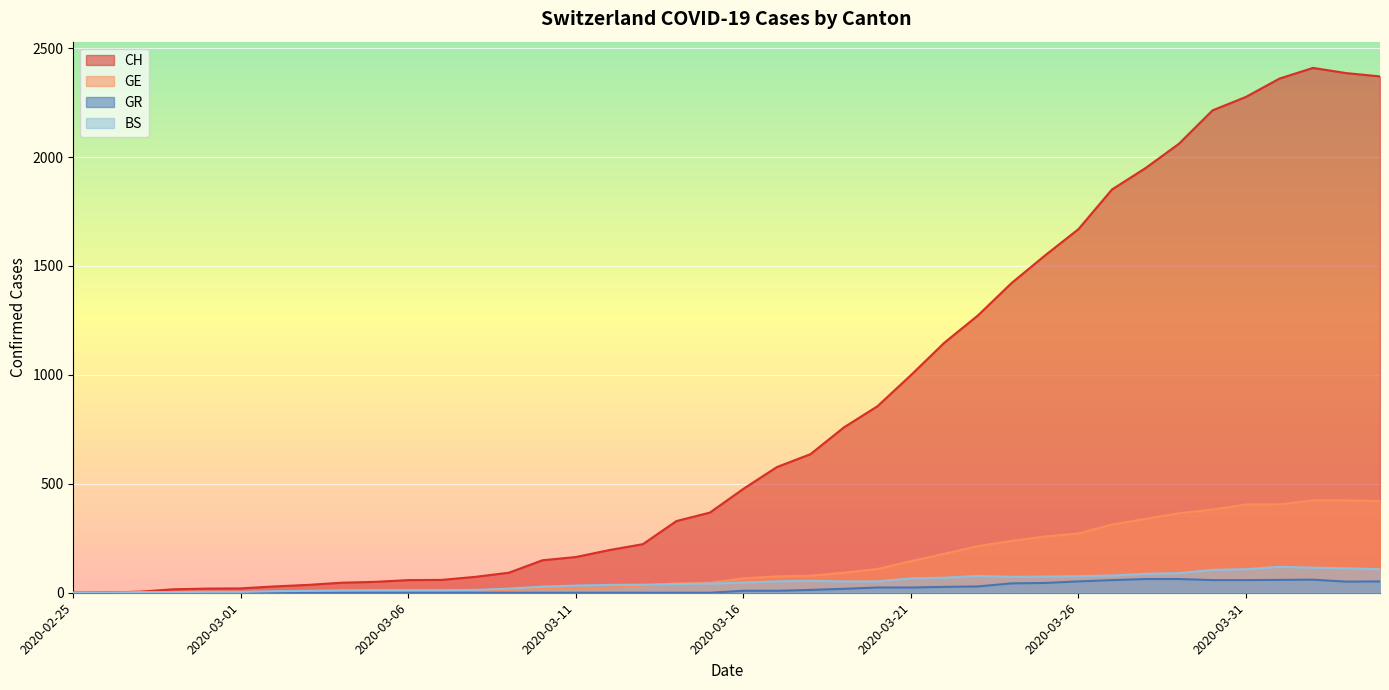

Reading left to right, extract all data points from this chart.

CH: 0	1	5	16	19	20	29	36	46	50	58	59	73	92	149	164	196	223	329	368	477	577	636	759	856	999	1148	1273	1421	1548	1669	1851	1949	2061	2214	2276	2360	2409	2385	2370
GE: 0	1	1	2	3	3	3	4	4	5	7	7	9	13	18	20	23	33	43	46	66	75	78	92	109	145	179	214	238	258	272	313	339	365	382	405	406	424	424	421
GR: 0	0	0	0	0	0	0	0	0	0	0	0	0	0	0	0	0	0	0	0	9	9	13	18	24	24	27	29	43	45	52	58	63	63	58	58	59	60	51	52
BS: 0	0	3	3	4	4	7	9	11	12	12	12	13	19	28	33	36	37	40	42	47	52	55	52	52	66	69	77	73	74	76	79	87	90	105	108	119	115	112	108